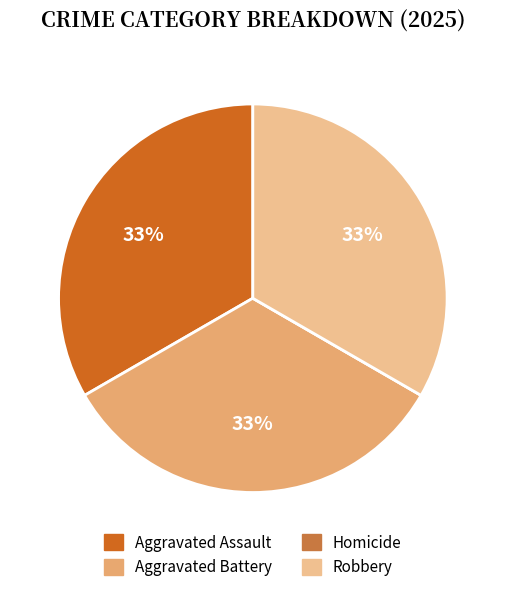

What percentage do Aggravated Battery and Aggravated Assault together represent?

66.7%